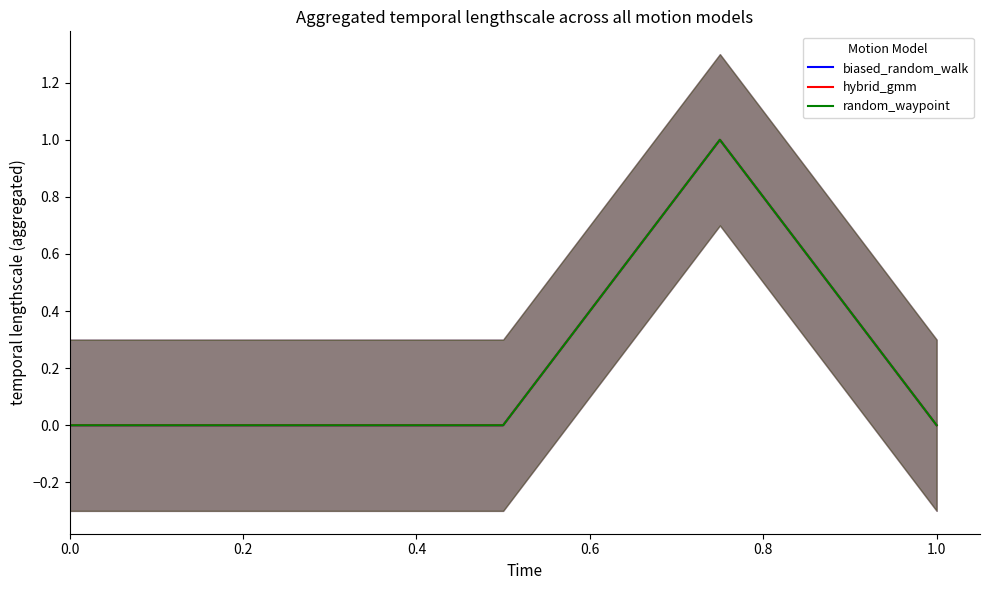

At how many categories does at least one series exceed 0?

1